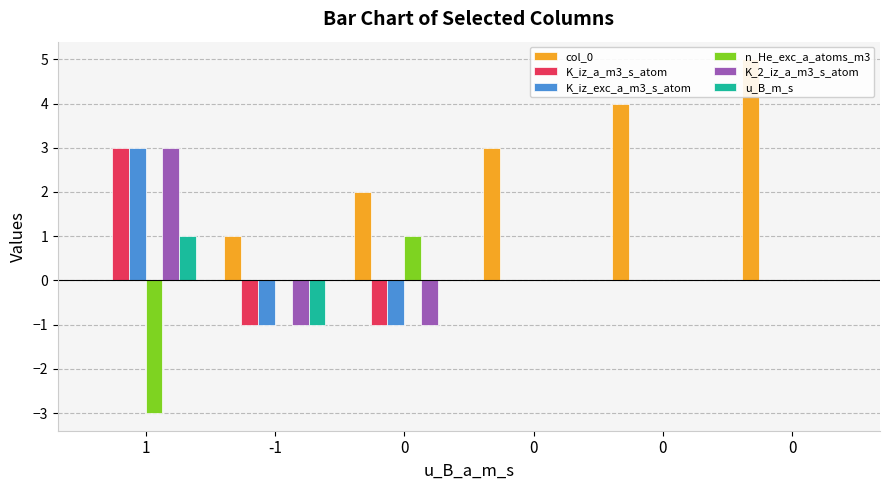

Rank the categories by K_iz_a_m3_s_atom value from highest to lowest.

1, 0, 0, 0, -1, 0